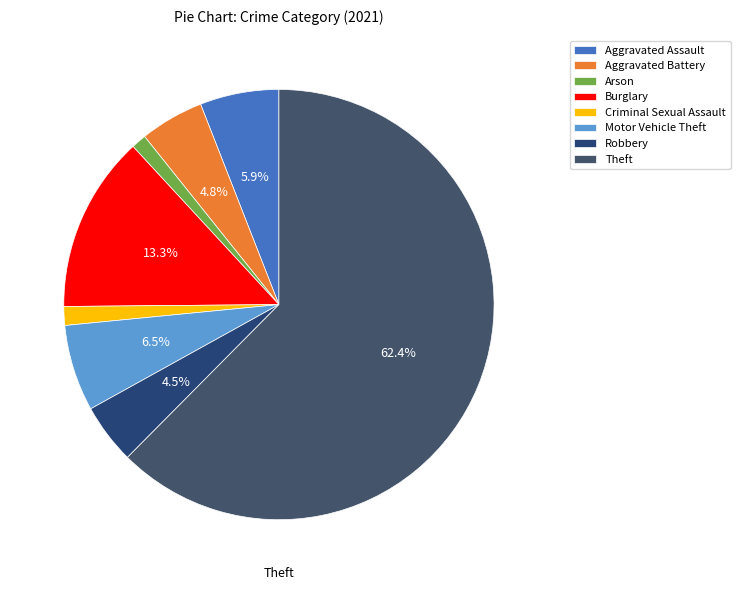

To the nearest percent, what is the combined percentage of Theft and Arson?

64%